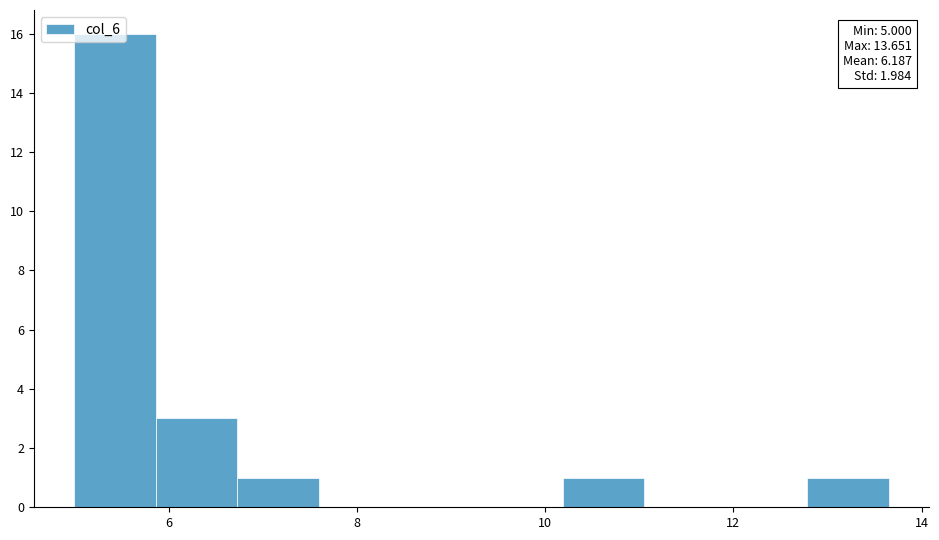

Over which range of the x-axis is the bar tallest?

5.0 to 5.8